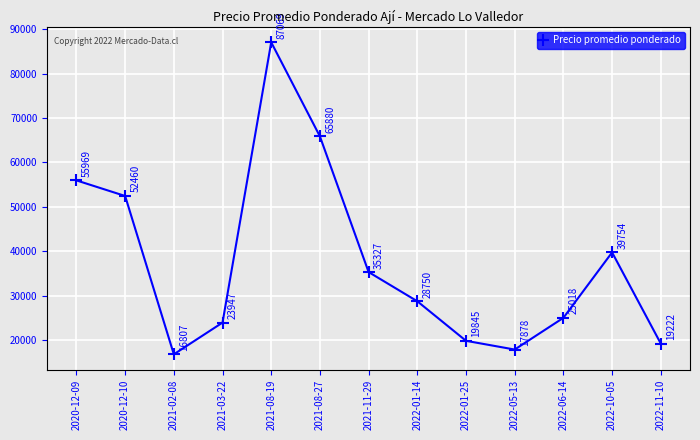

Reading left to right, extract all data points from this chart.

55969	52460	16807	23947	87069	65880	35327	28750	19845	17878	25018	39754	19222